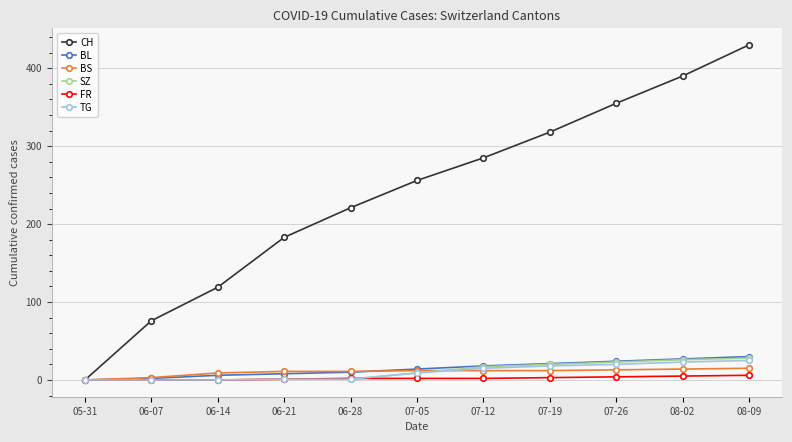

Where is CH nearest to the value 215?

06-28